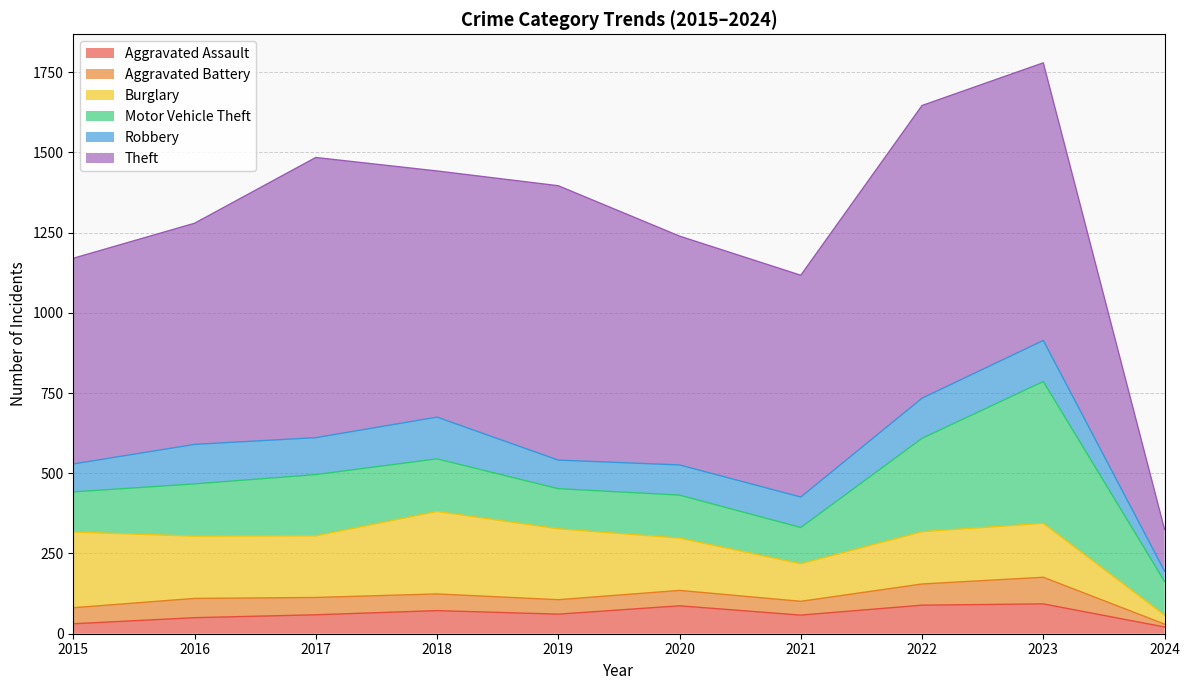

Reading left to right, transcribe all the data shown in this chart.

Aggravated Assault: 31	50	59	72	61	87	58	89	93	21
Aggravated Battery: 50	60	54	52	45	48	43	66	83	9
Burglary: 236	194	192	257	221	163	117	163	168	28
Motor Vehicle Theft: 125	163	191	164	125	134	113	291	442	105
Robbery: 87	123	115	130	89	94	95	125	128	32
Theft: 641	689	873	767	855	713	691	912	865	130